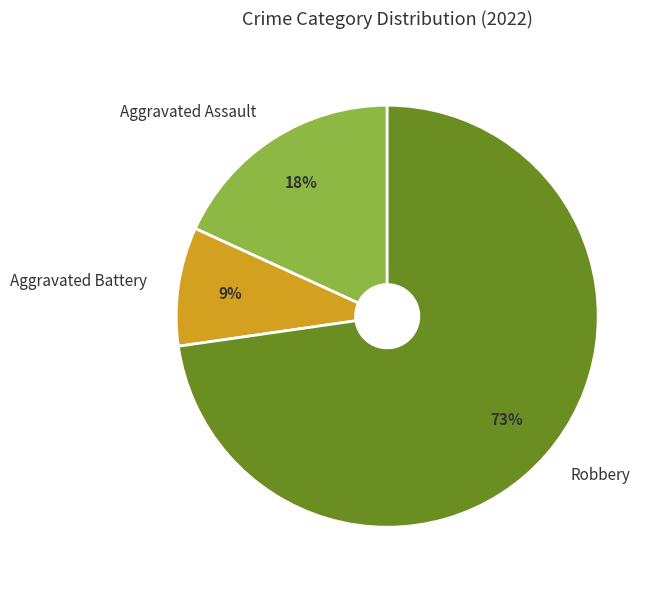

Count the number of slices in the pie.

3